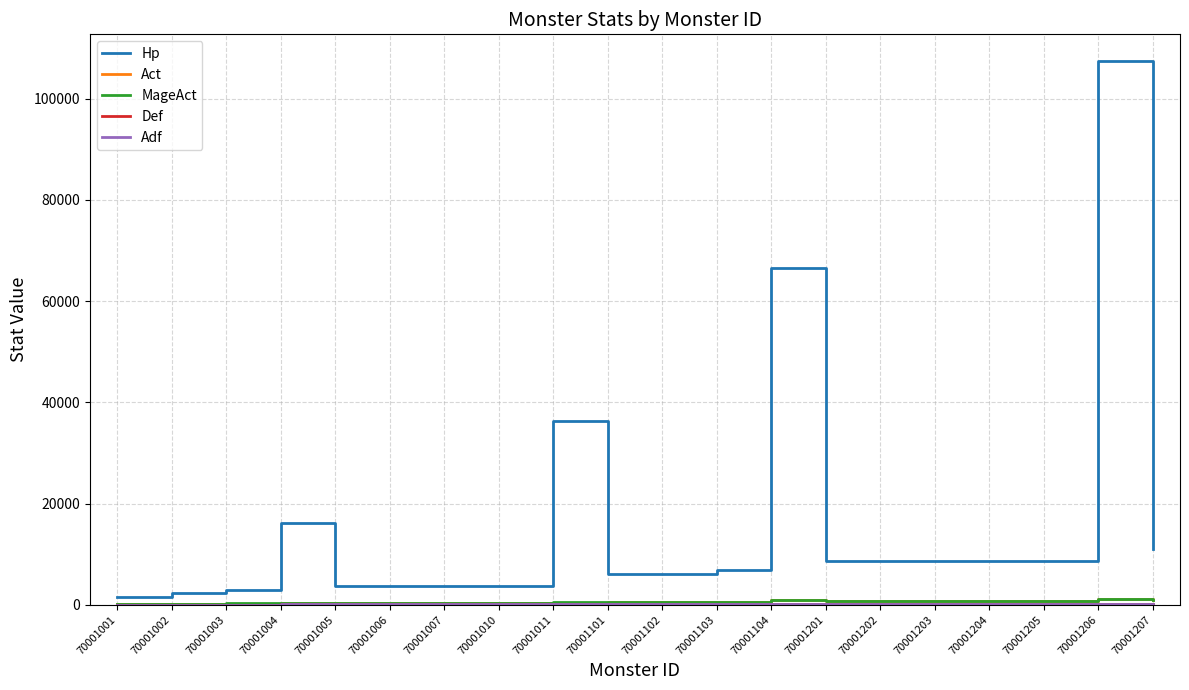

Does the chart have visible grid lines?

Yes